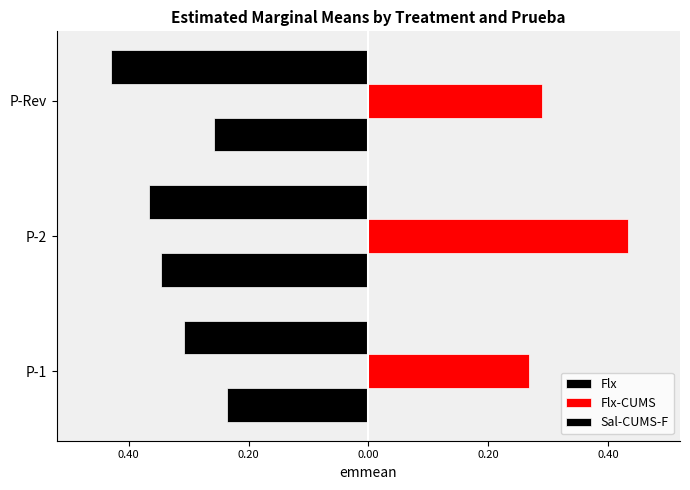

Reading left to right, what are all the values shown in this chart?

Flx: -0.2	-0.3	-0.3
Flx-CUMS: 0.3	0.4	0.3
Sal-CUMS-F: -0.3	-0.4	-0.4